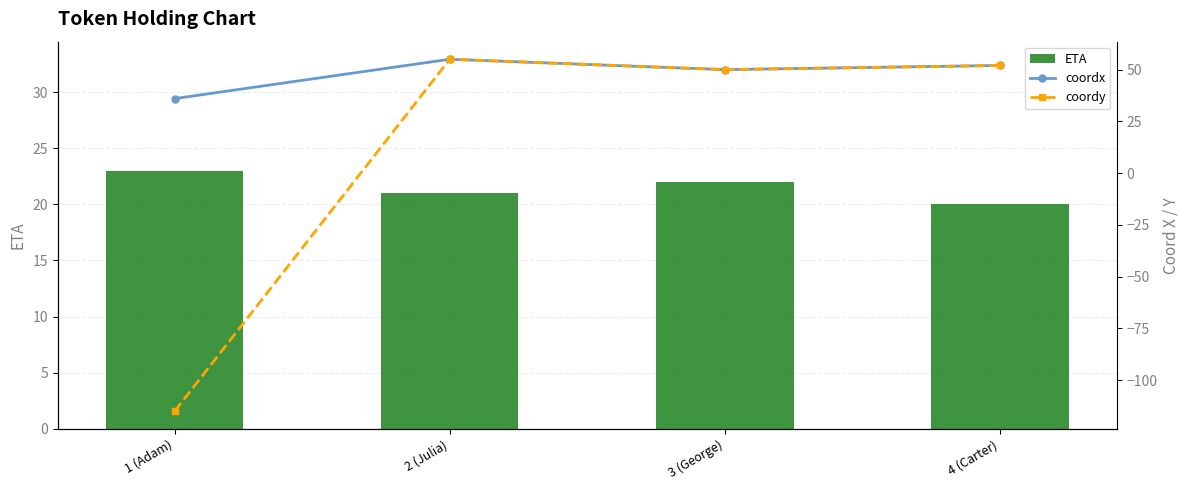

Which series has the widest spread of values?

coordy